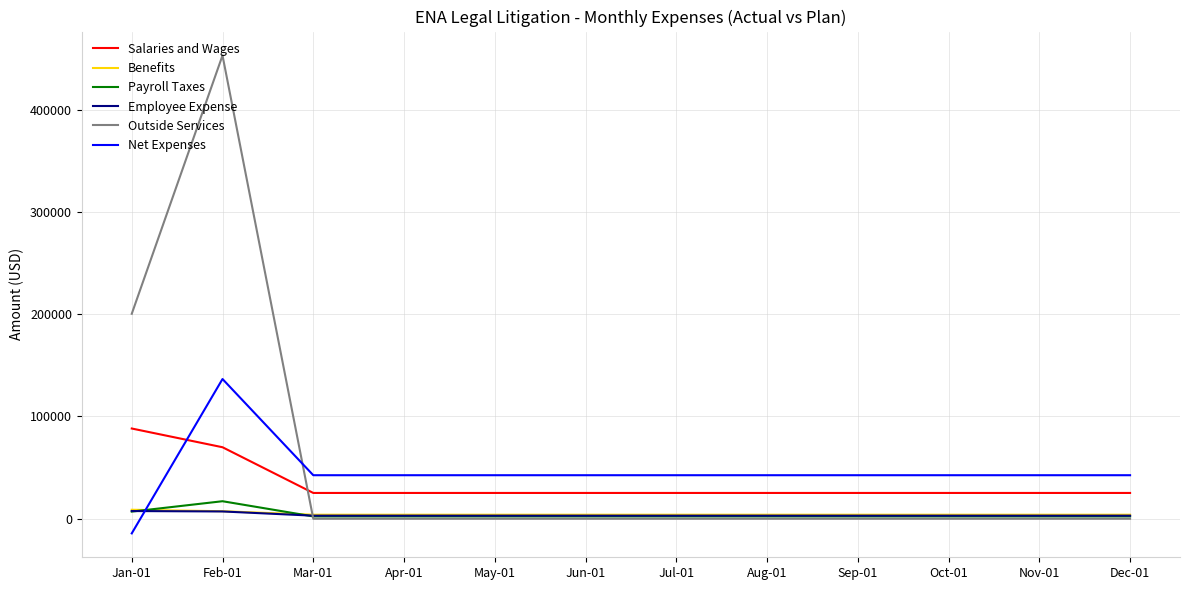

Which series has the widest spread of values?

Outside Services